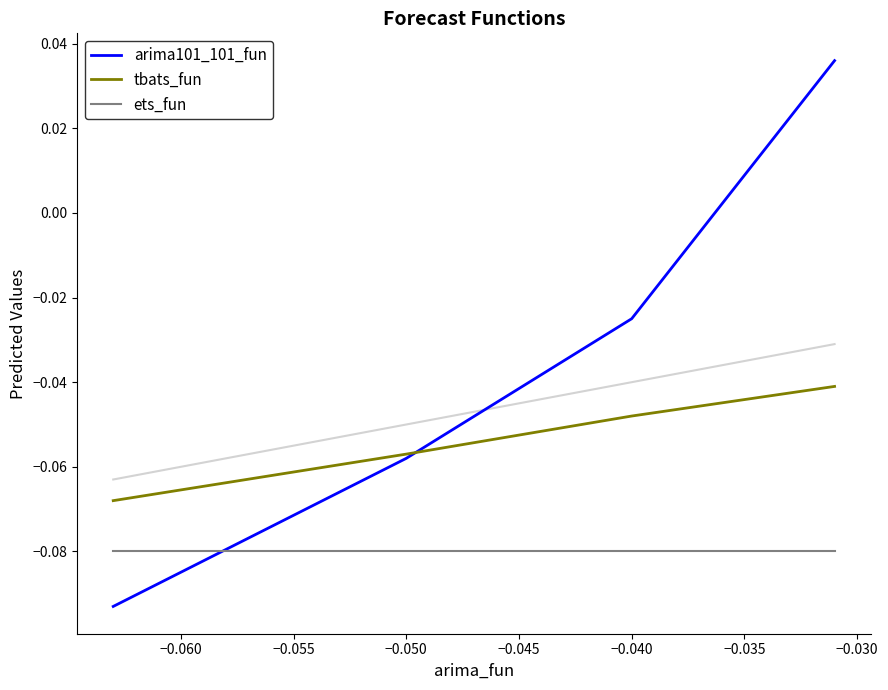

How many intersections are there between ets_fun and arima101_101_fun?

1